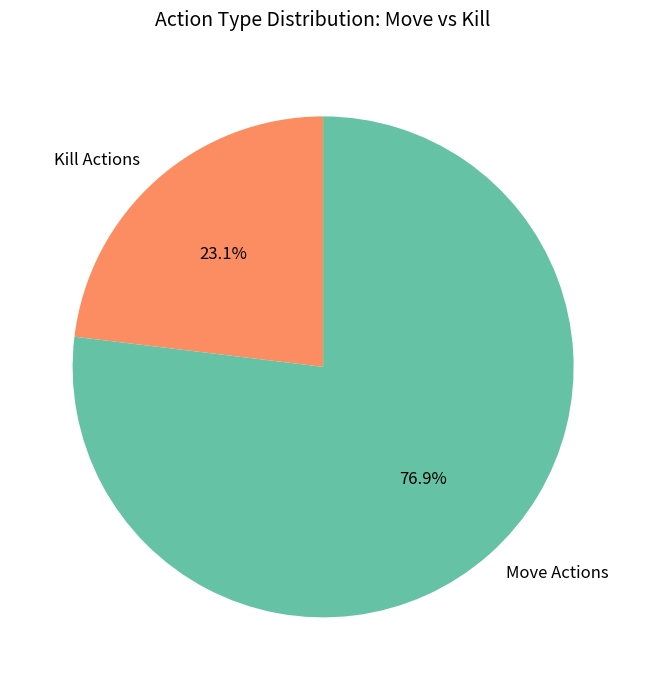

To the nearest percent, what is the average slice percentage?

50%